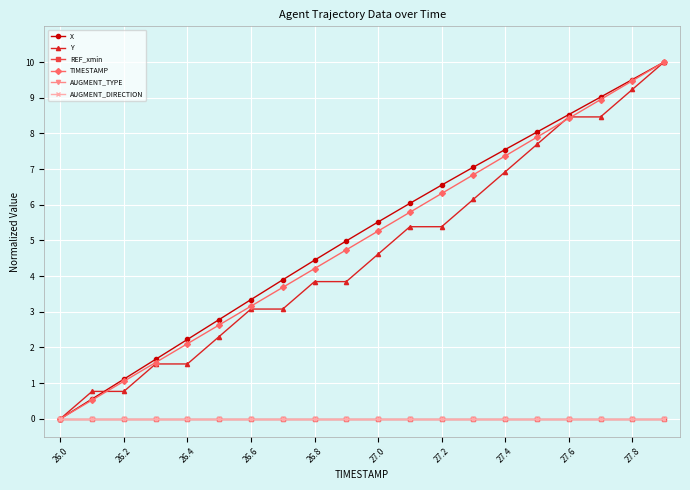

Which series has the largest total across all categories?

X